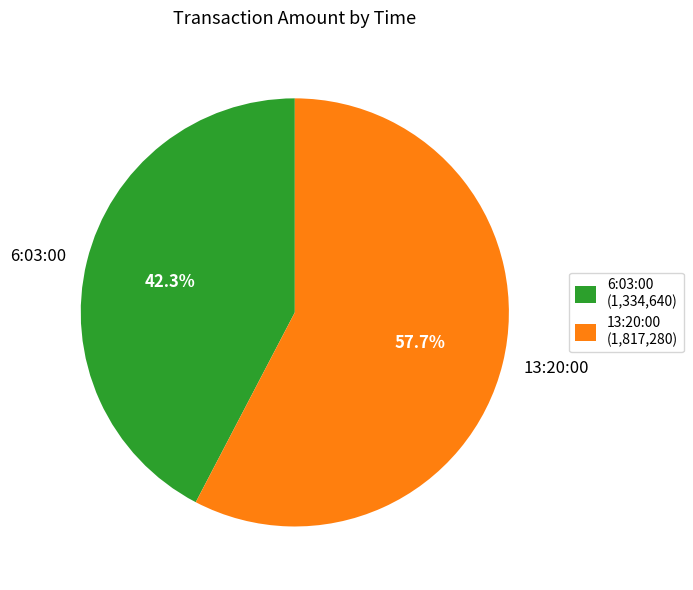

How many slices are in this pie chart?

2